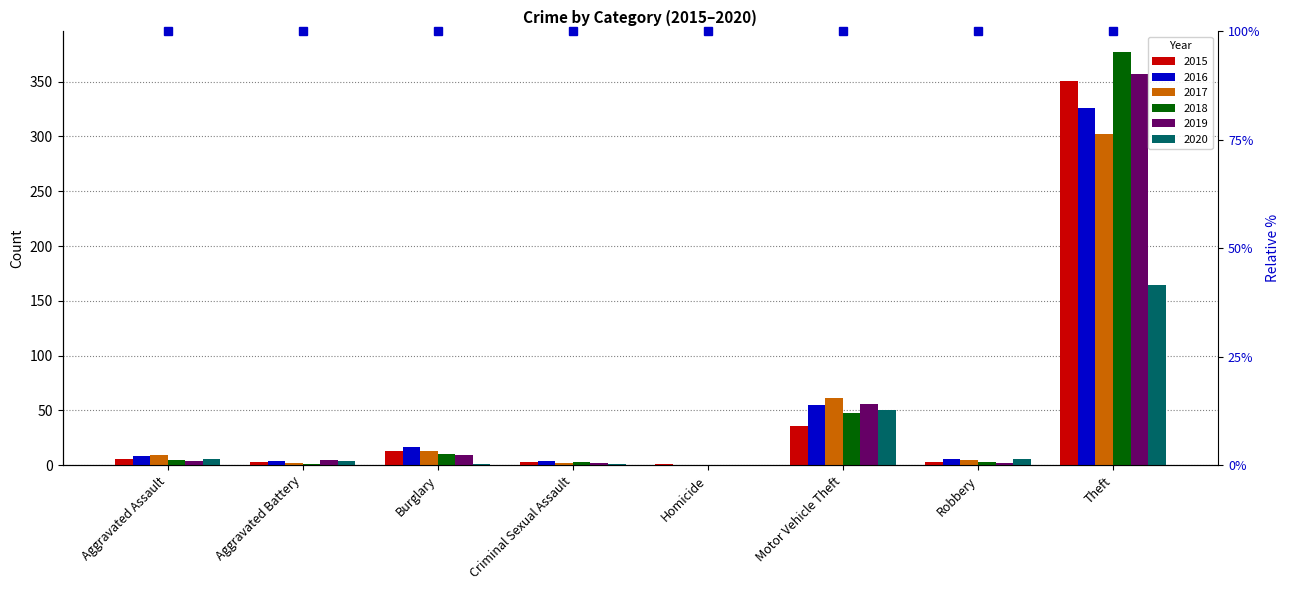

At which category is the sum across all series the highest?

Theft